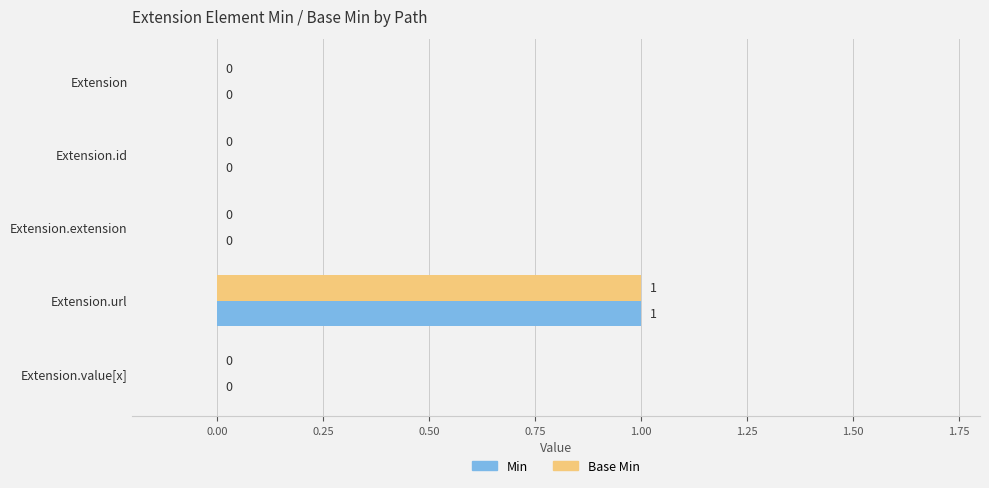

The value of Min at Extension.id is 0. True or false?

True